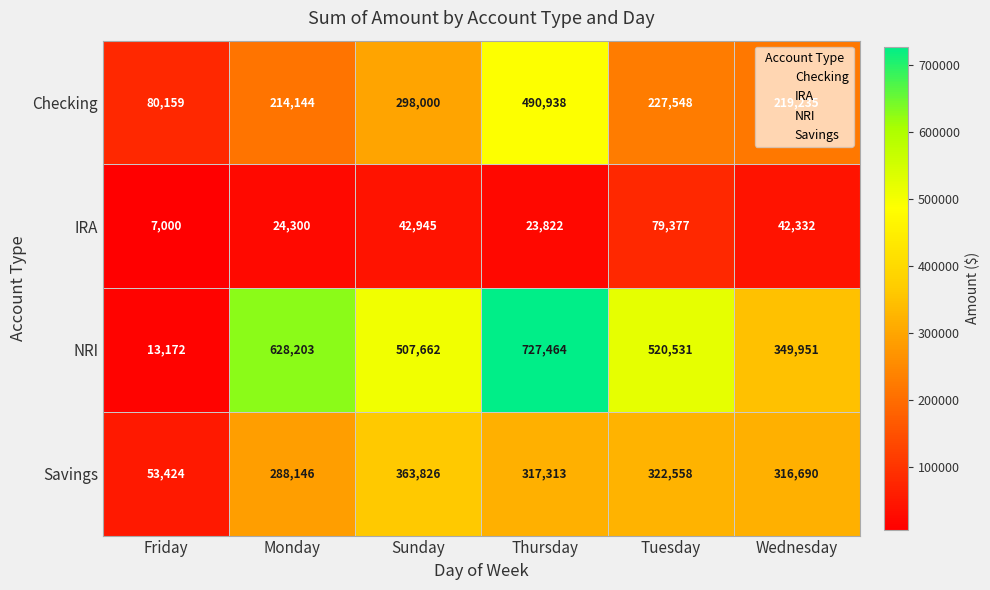

Rank the series by their maximum value, from highest to lowest.

NRI, Checking, Savings, IRA